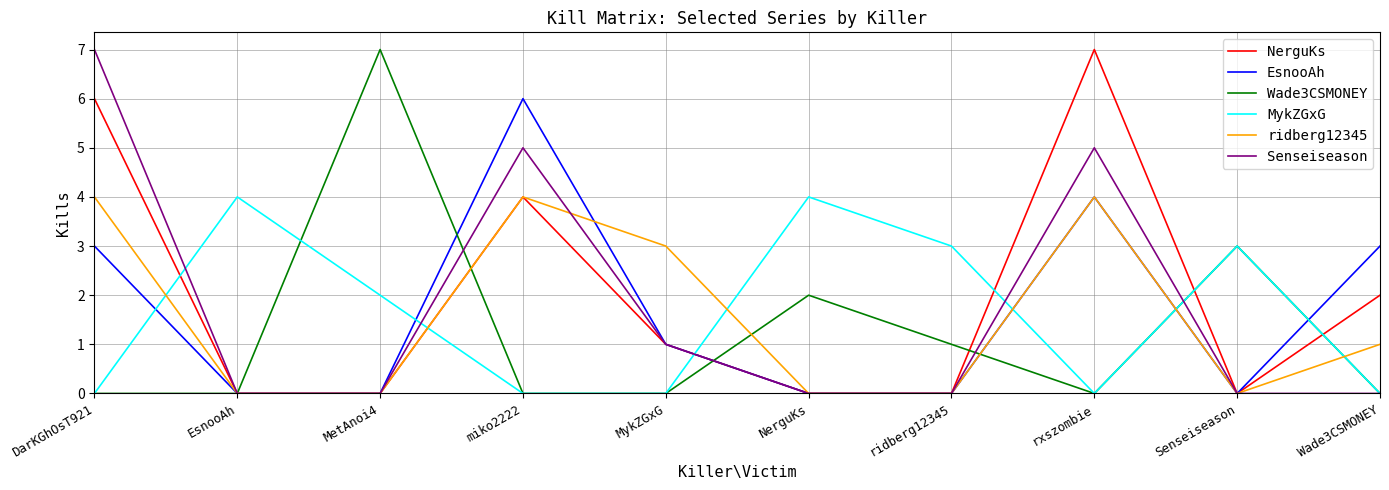

What is the spread (max minus min) of values at NerguKs?

4